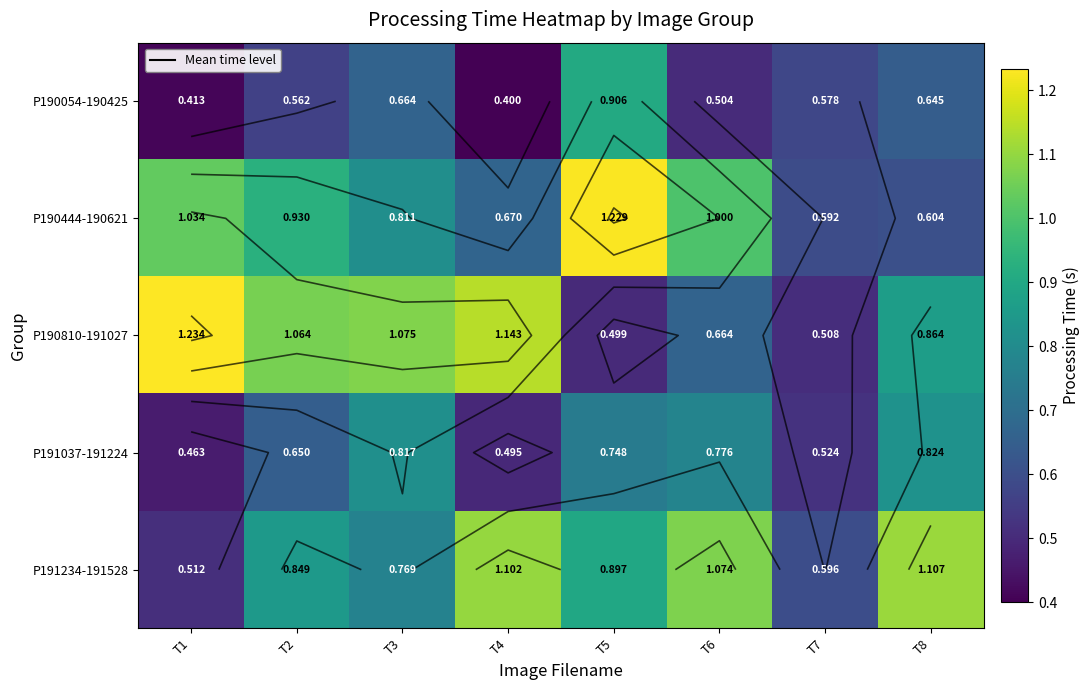

Between T7 and T2, which is larger?

T7